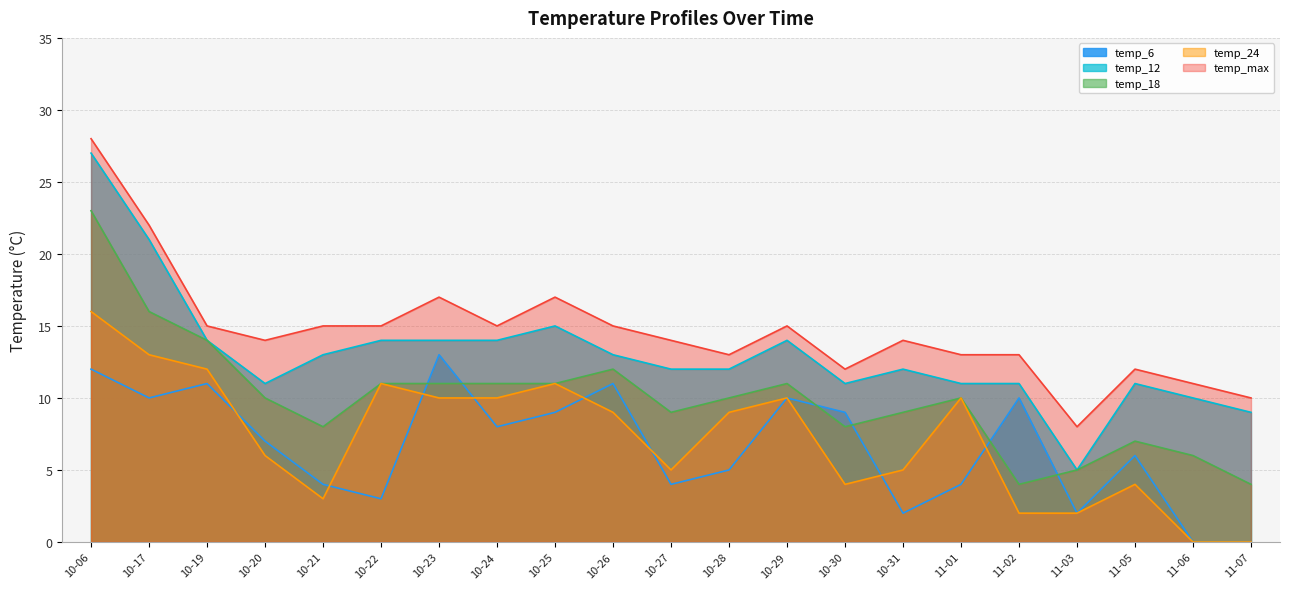

List the labels in order of temp_24 value, smallest first.

11-06, 11-07, 11-02, 11-03, 10-21, 10-30, 11-05, 10-27, 10-31, 10-20, 10-26, 10-28, 10-23, 10-24, 10-29, 11-01, 10-22, 10-25, 10-19, 10-17, 10-06